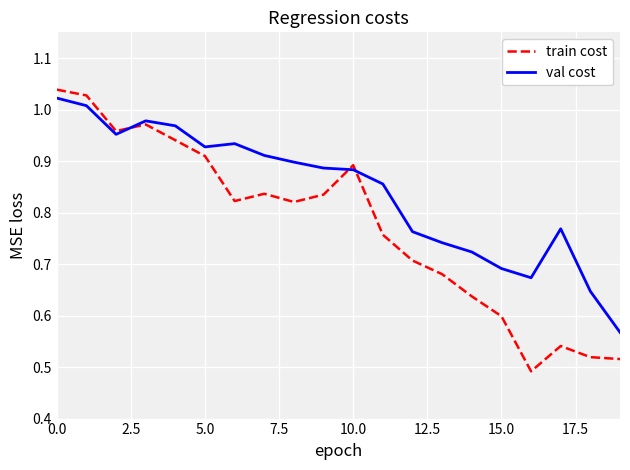

Does the chart display data point markers on the line(s)?

No